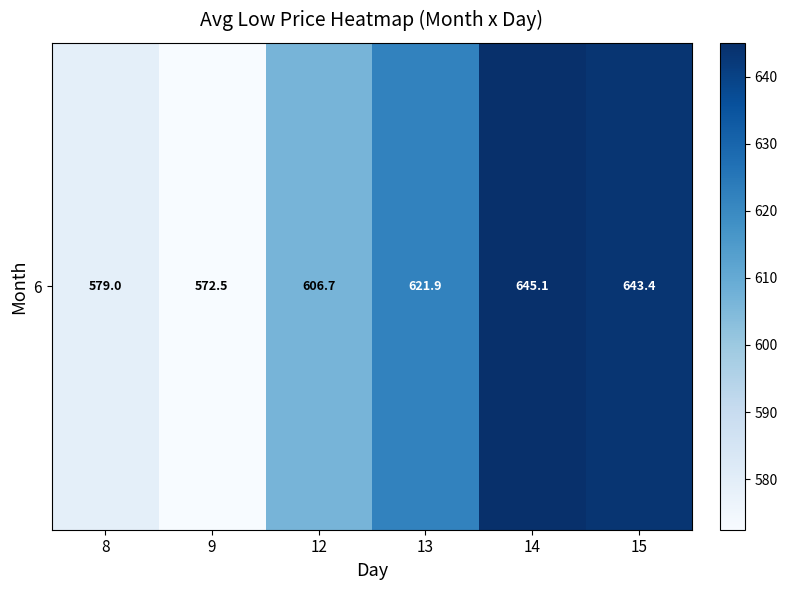

Rank the categories by value from highest to lowest.

14, 15, 13, 12, 8, 9